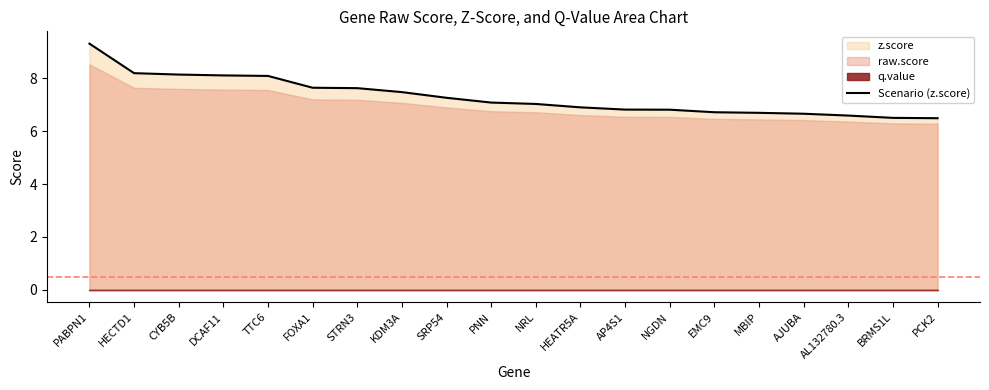

Is it true that the value at NGDN is 6.8?

True